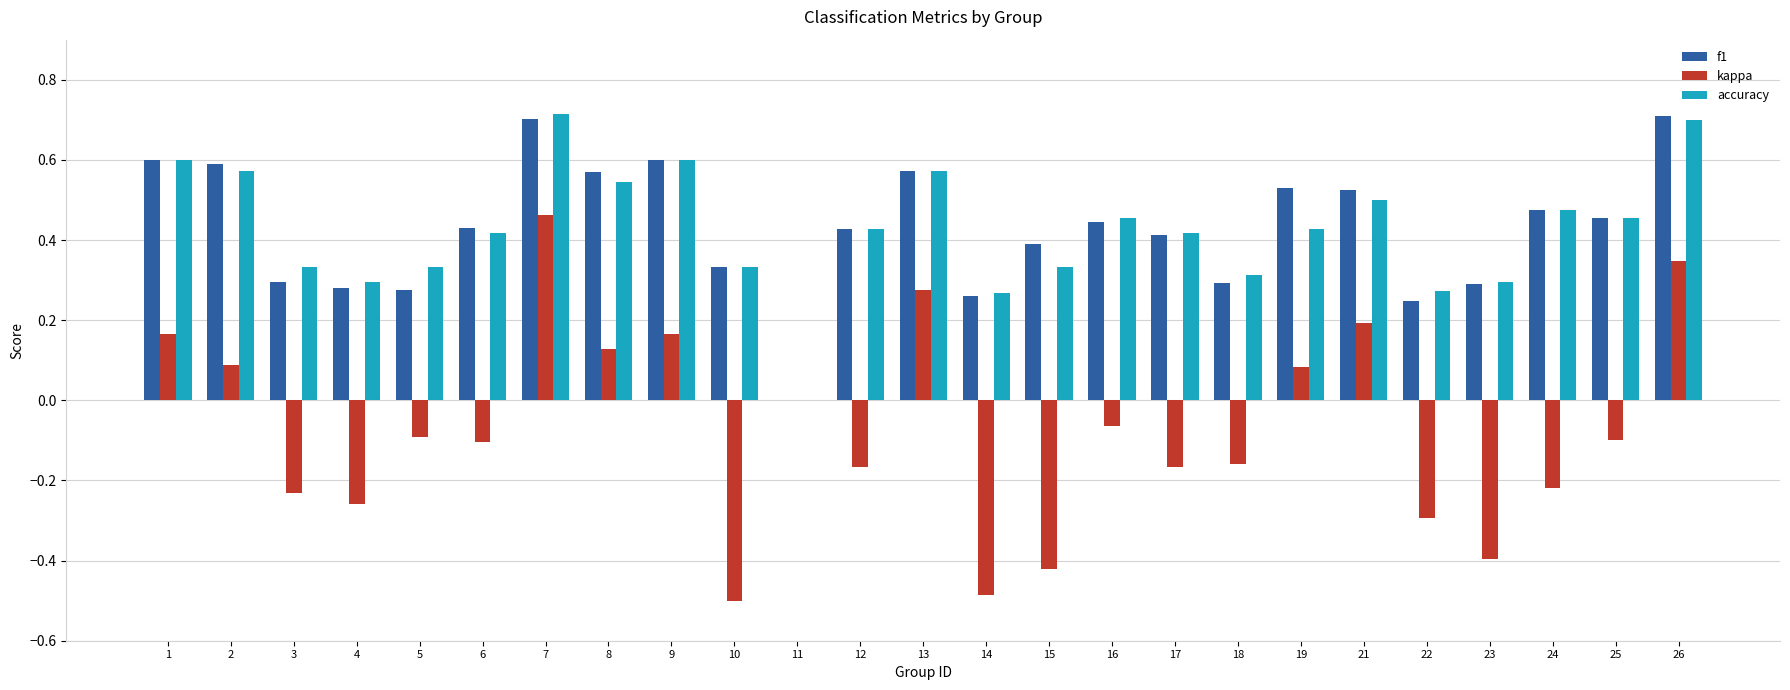

What is the greatest value displayed?

0.7